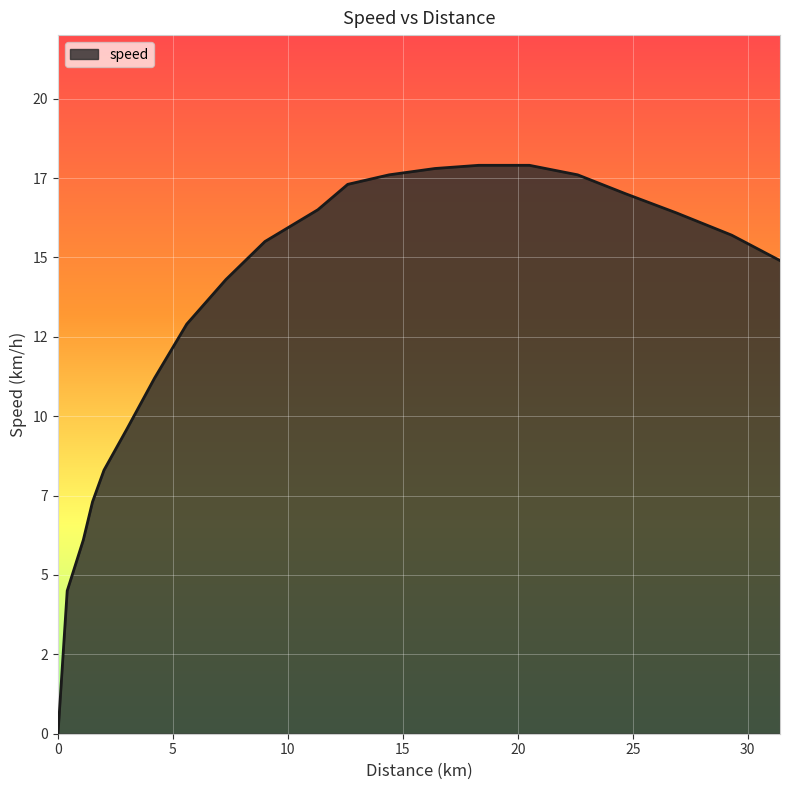

True or false: the data has more than 1 interior local peaks.

False